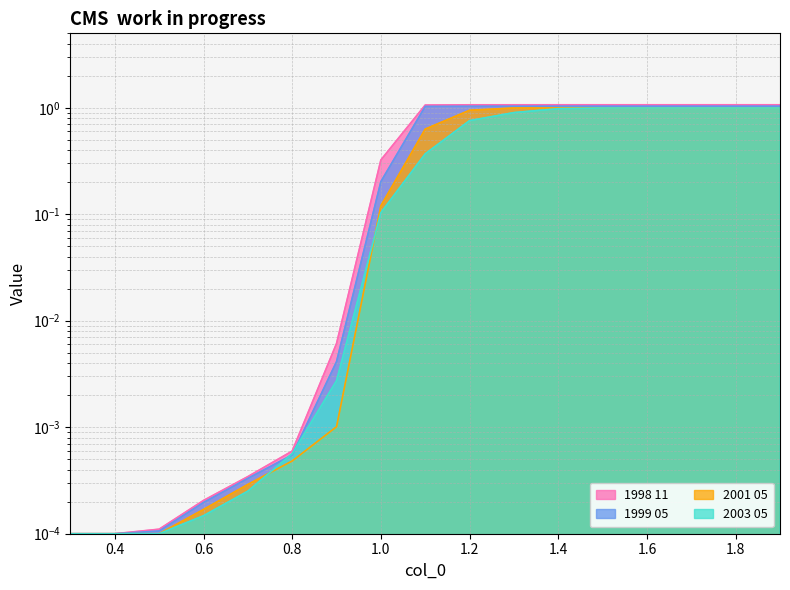

True or false: 2001 05 and 1998 11 intersect in this chart.

False